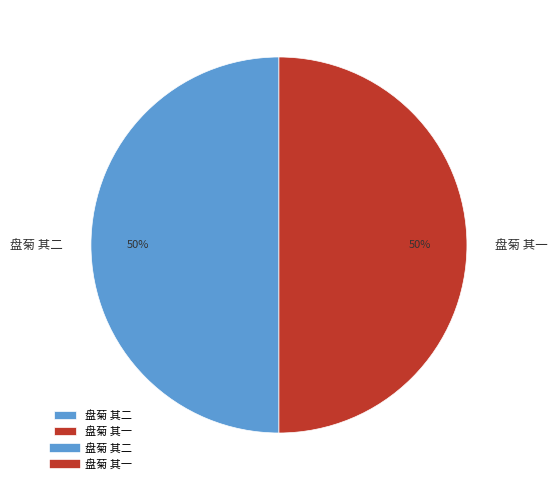

True or false: 盘菊 其一 accounts for 64% of the total.

False